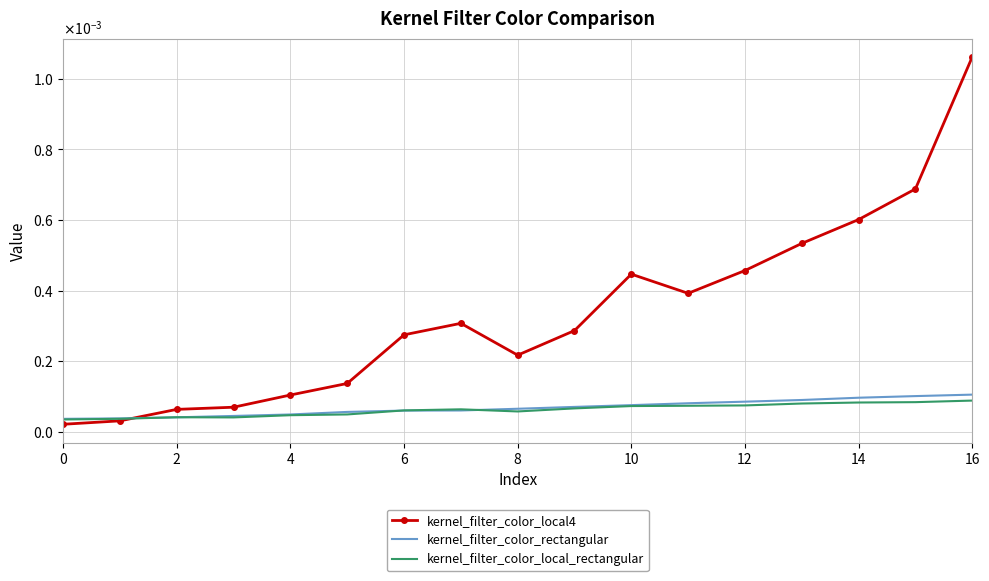

What are all the series names shown in the legend?

kernel_filter_color_local4, kernel_filter_color_rectangular, kernel_filter_color_local_rectangular